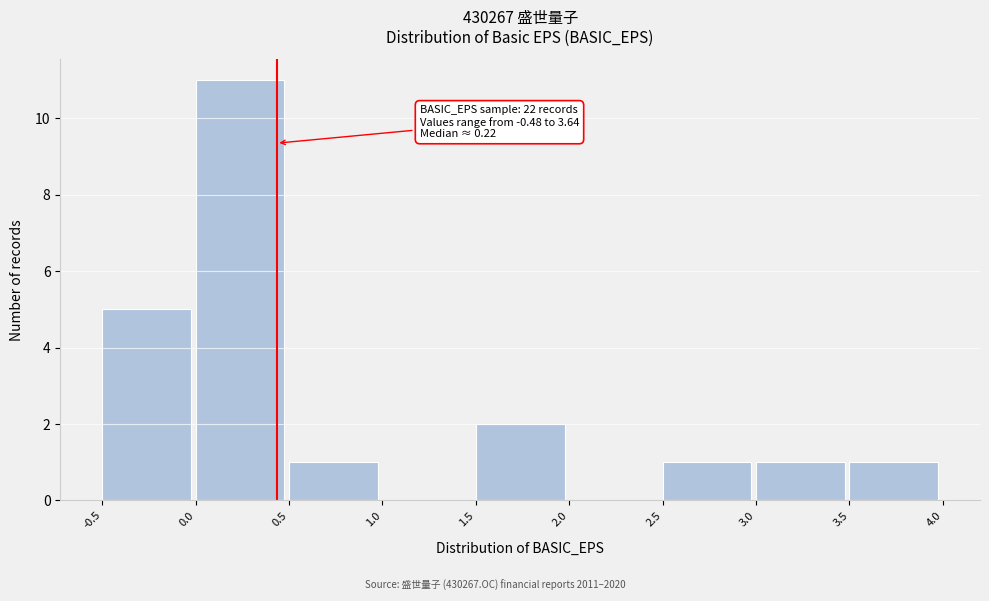

Which range on the x-axis has the tallest bar?

0.0 to 0.5